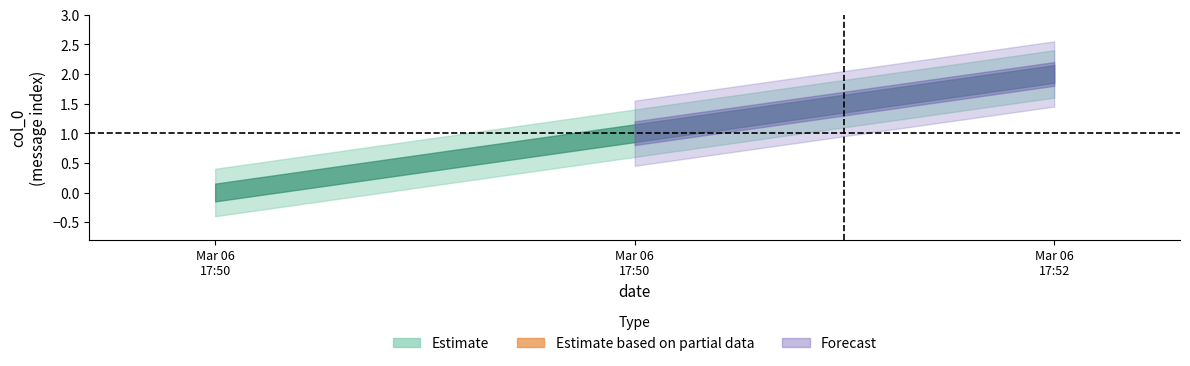

How many values in the col_0_low series exceed 1?

1